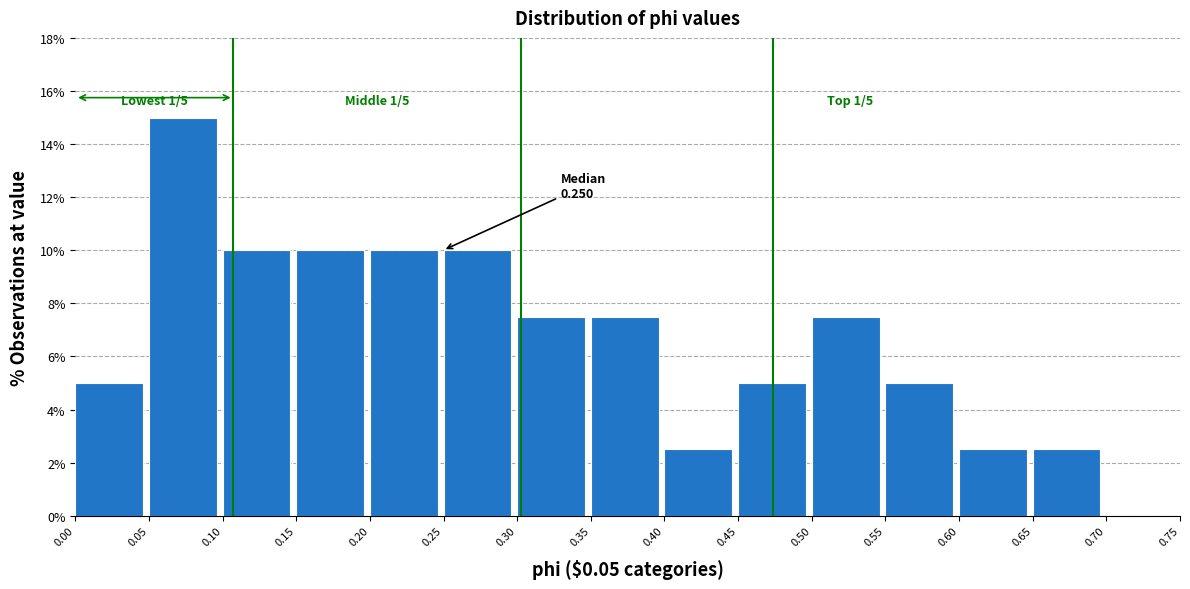

Over which range of the x-axis is the bar tallest?

0.05 to 0.10